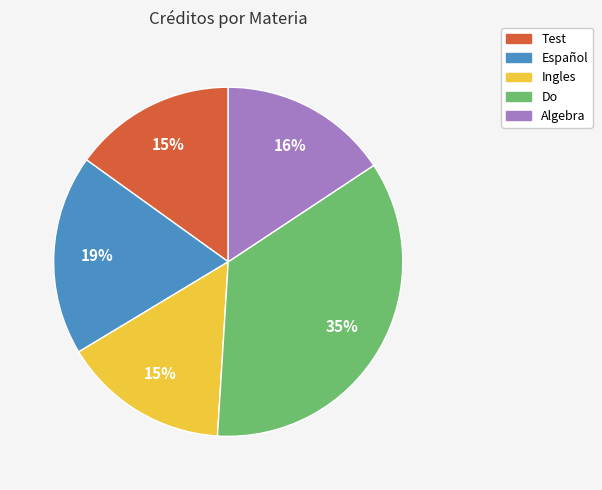

True or false: Test accounts for 8% of the total.

False